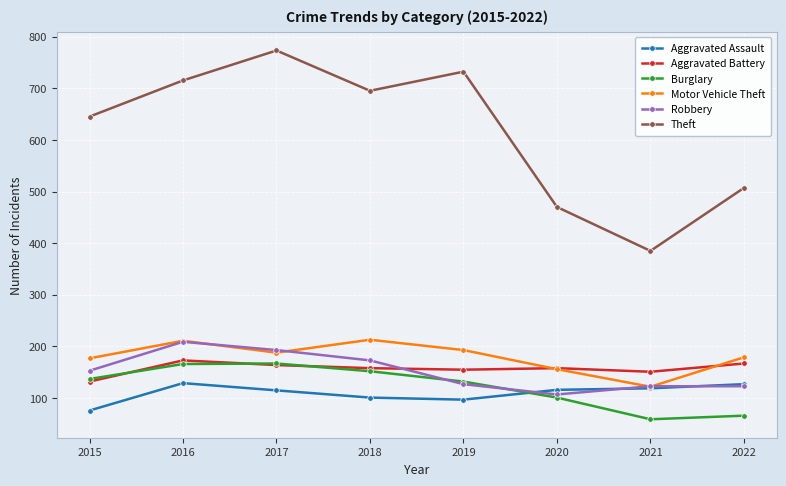

True or false: Aggravated Assault and Aggravated Battery intersect in this chart.

False